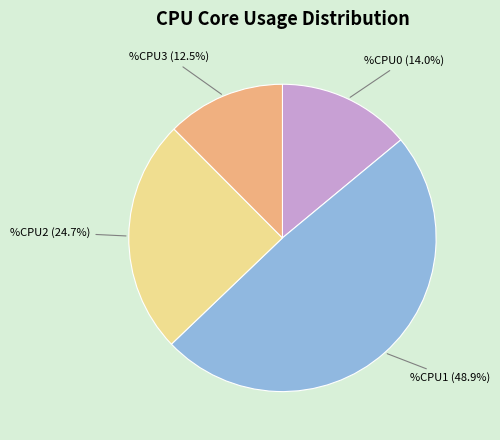

Is the sum of %CPU0 and %CPU3 greater than half?

No